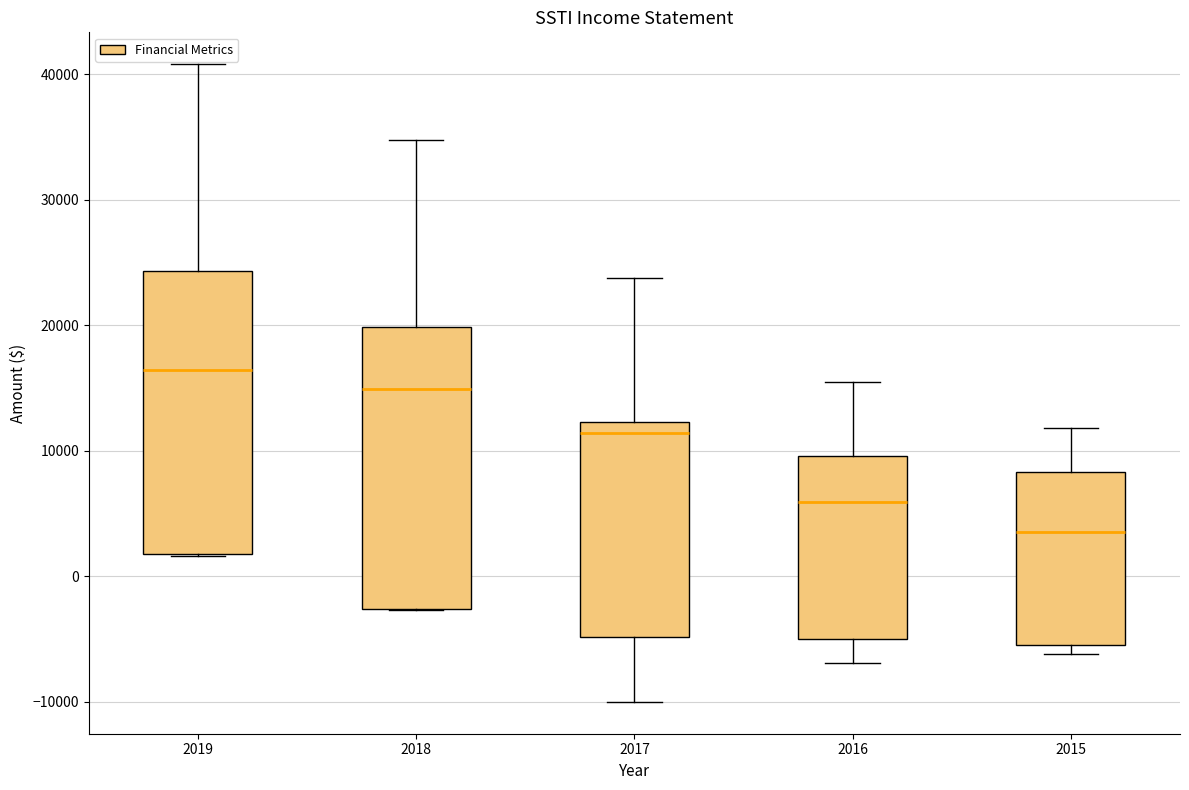

Where is the lower edge of the box at x = 2018 on the y-axis? The values are not printed on the chart, so give them approximately, as read against the axis.

-3000